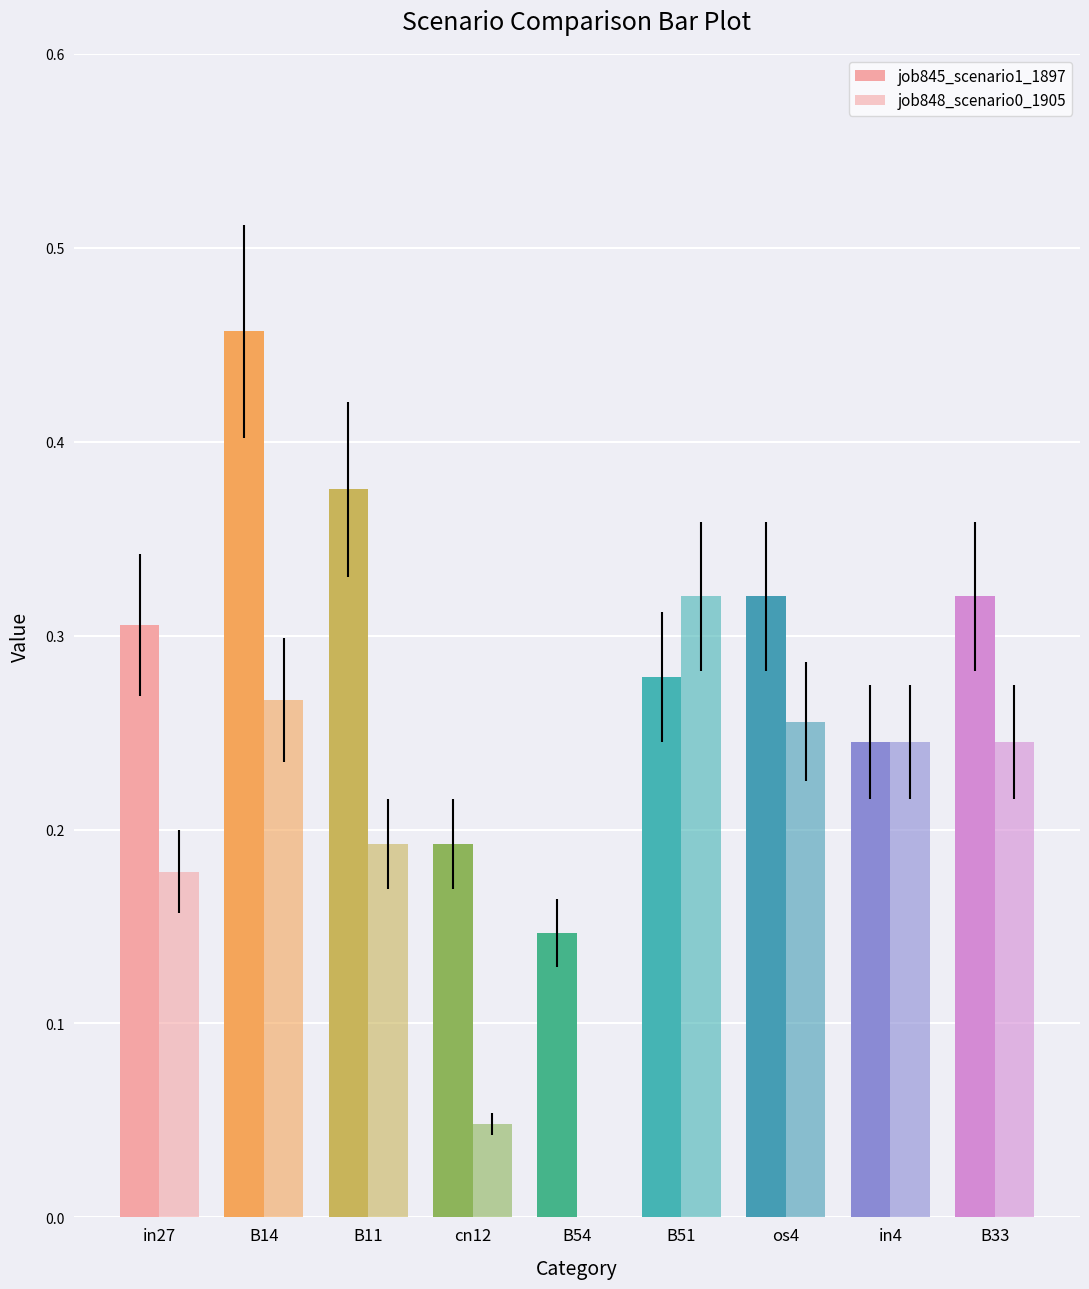

How many data points in job848_scenario0_1905 are above 0?

8